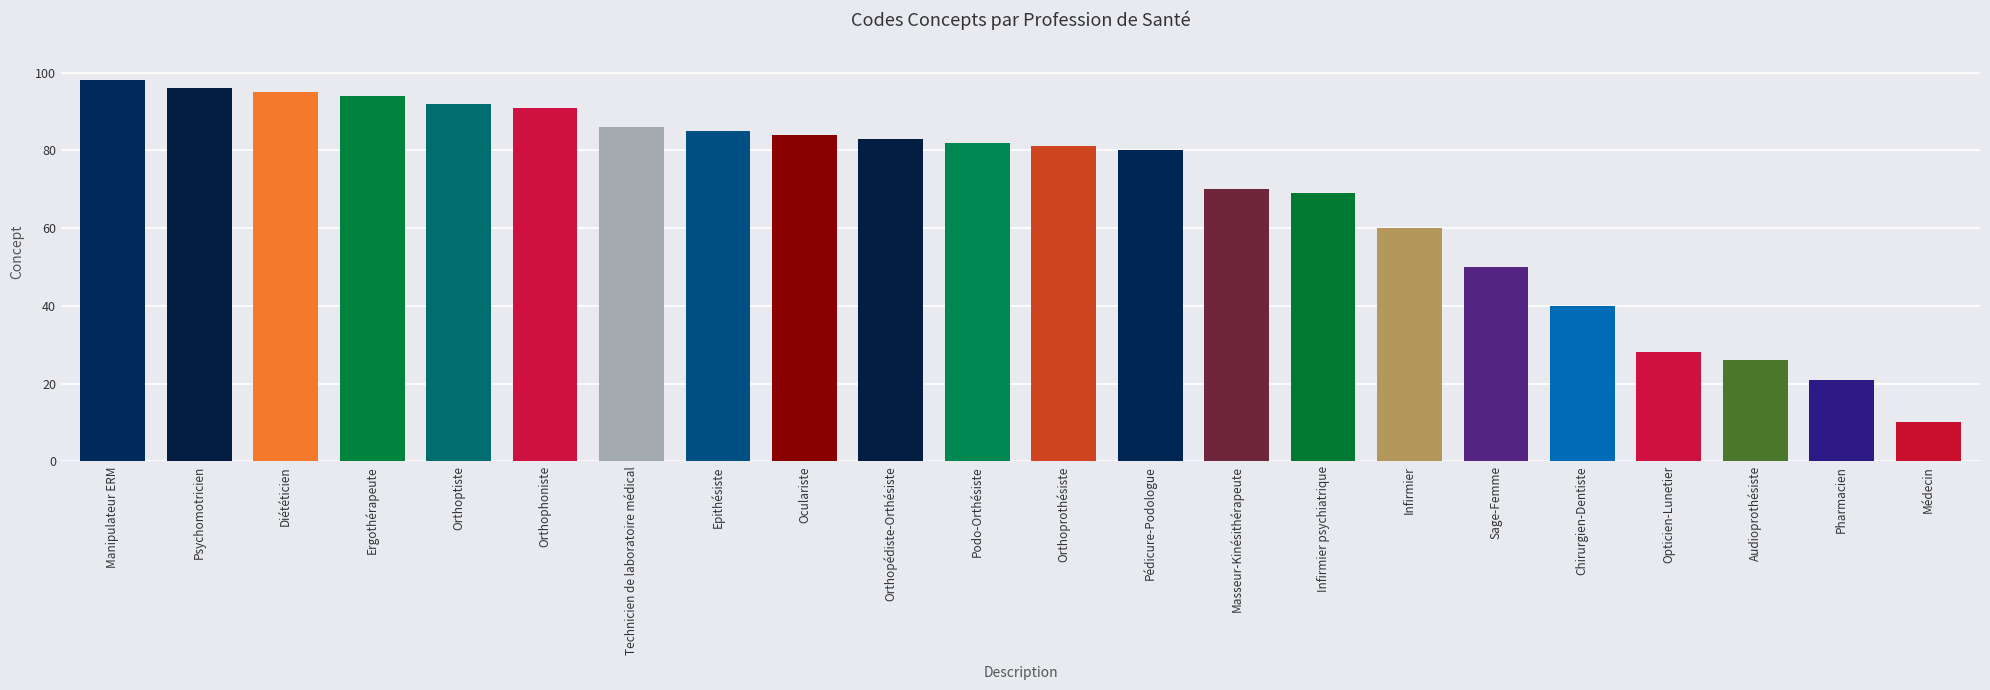

Reading left to right, extract all data points from this chart.

98	96	95	94	92	91	86	85	84	83	82	81	80	70	69	60	50	40	28	26	21	10